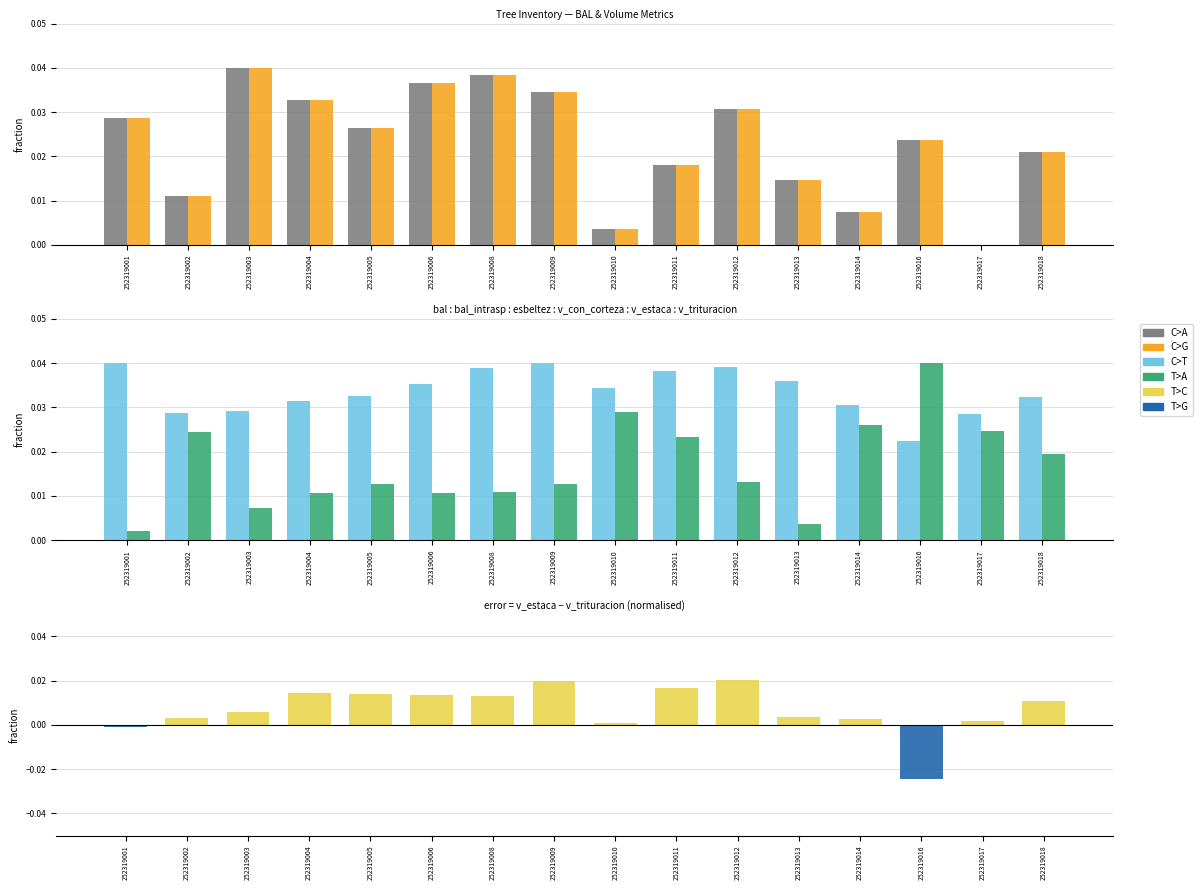

Rank the series by their maximum value, from highest to lowest.

bal, bal_intrasp, esbeltez, v_con_corteza, v_estaca − v_trituracion